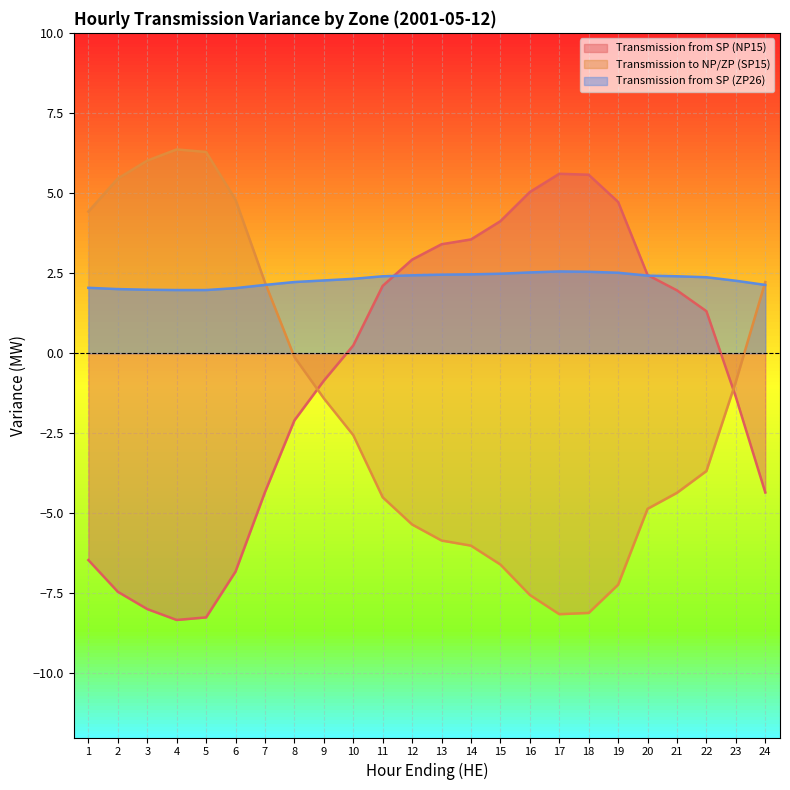

How many lines are shown in the chart?

3